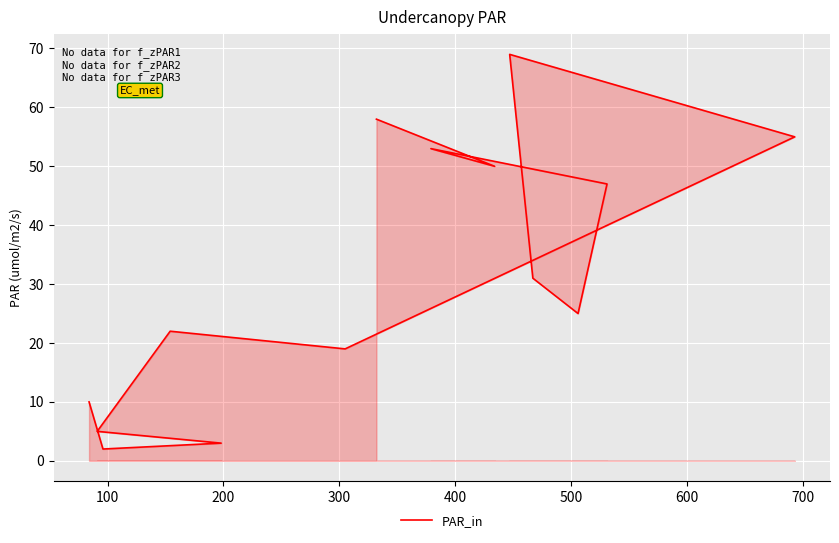

What is the value of the 5th point from the left?

22